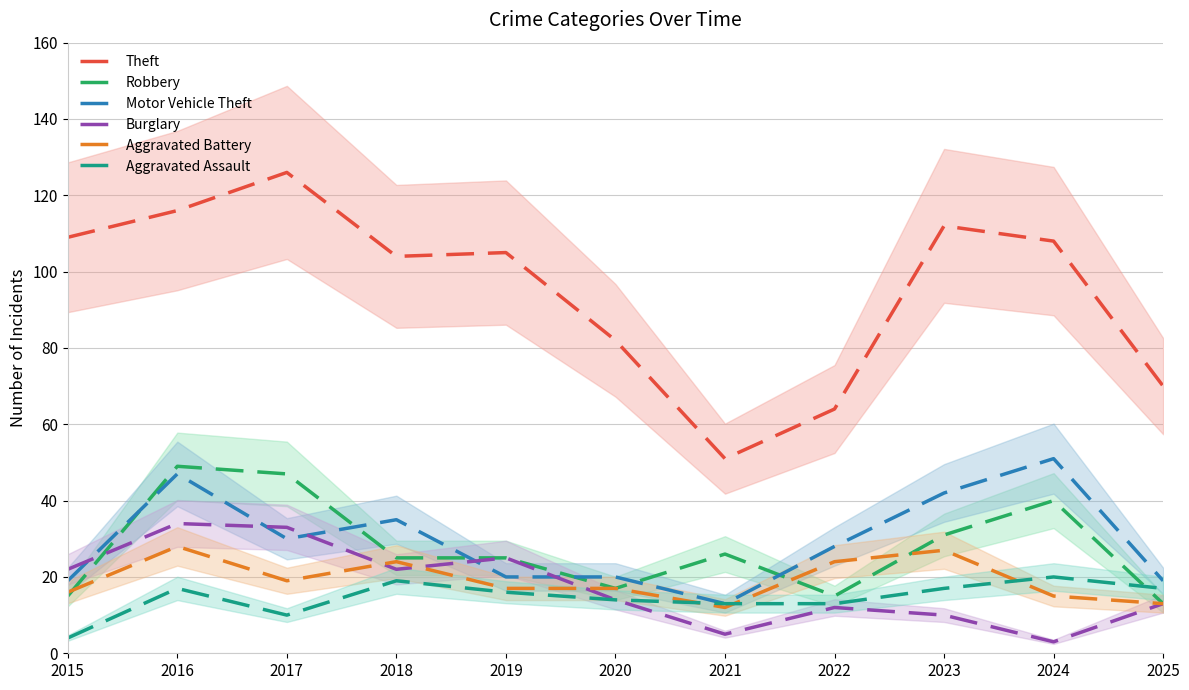

How many interior local valleys does the Aggravated Battery series have?

2